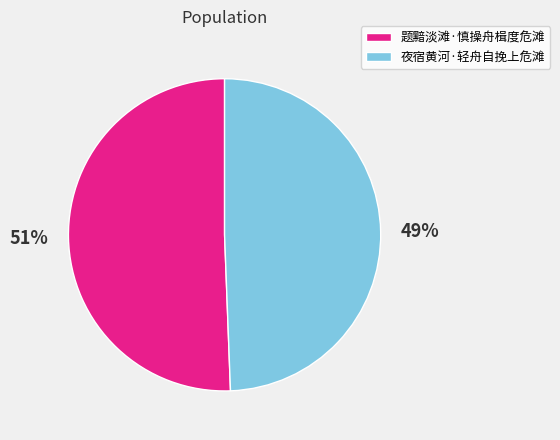

What percentage is the 题黯淡滩·慎操舟楫度危滩 slice, to the nearest percent?

51%